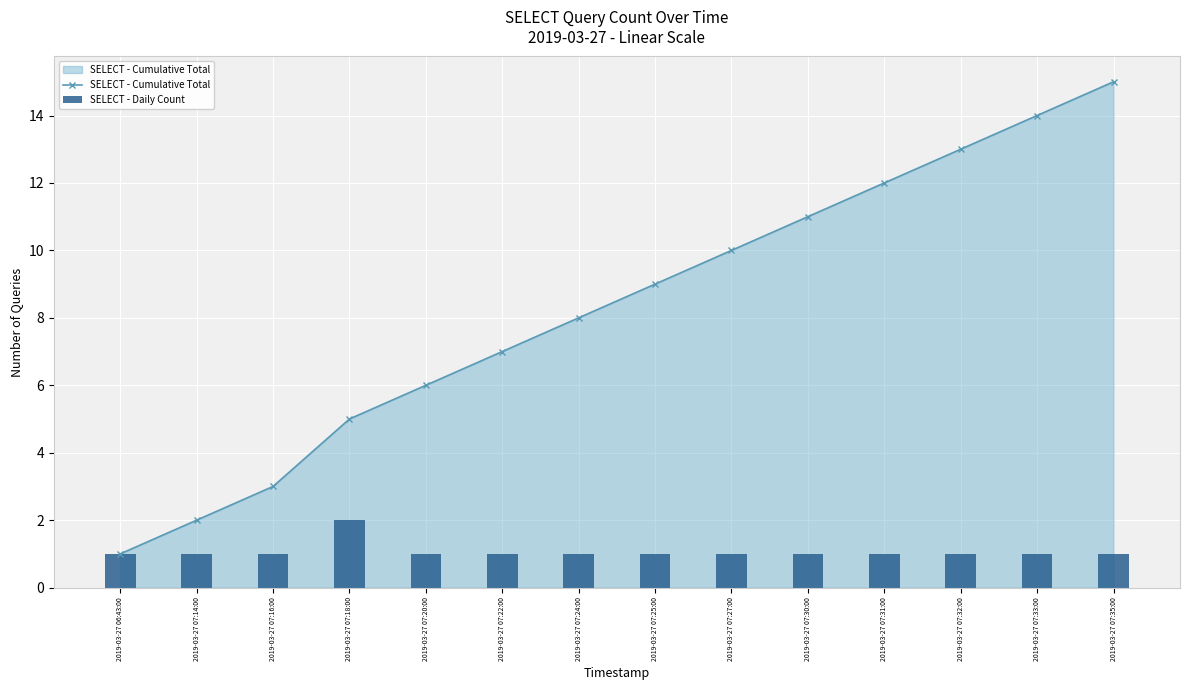

Is the value of SELECT - Cumulative Total at 2019-03-27 07:18:00 greater than the value of SELECT - Daily Count at 2019-03-27 07:18:00?

Yes